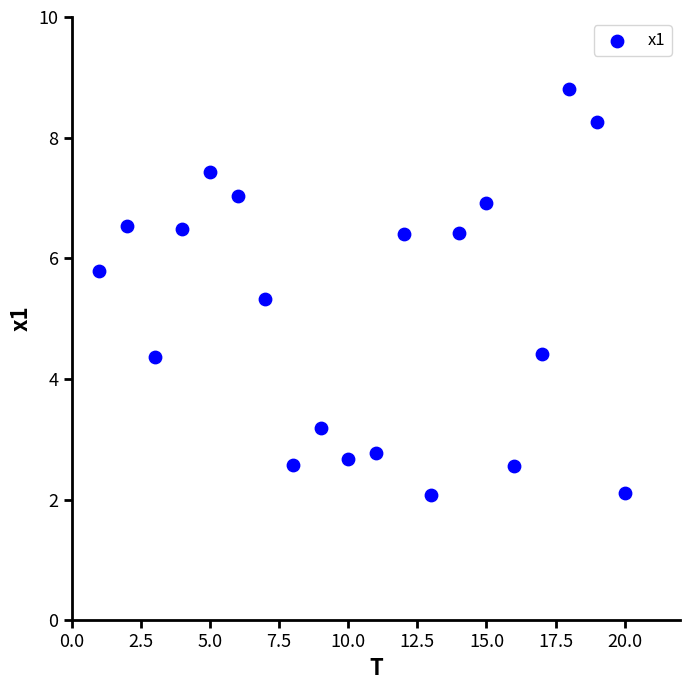

What is the range of X values (max minus min)?

19.0